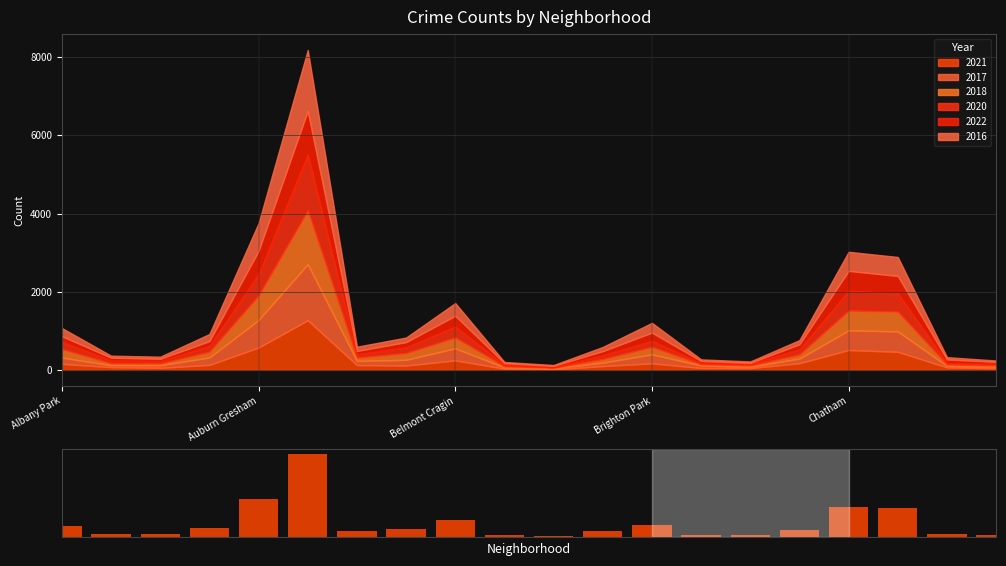

What is the greatest value displayed?

8185